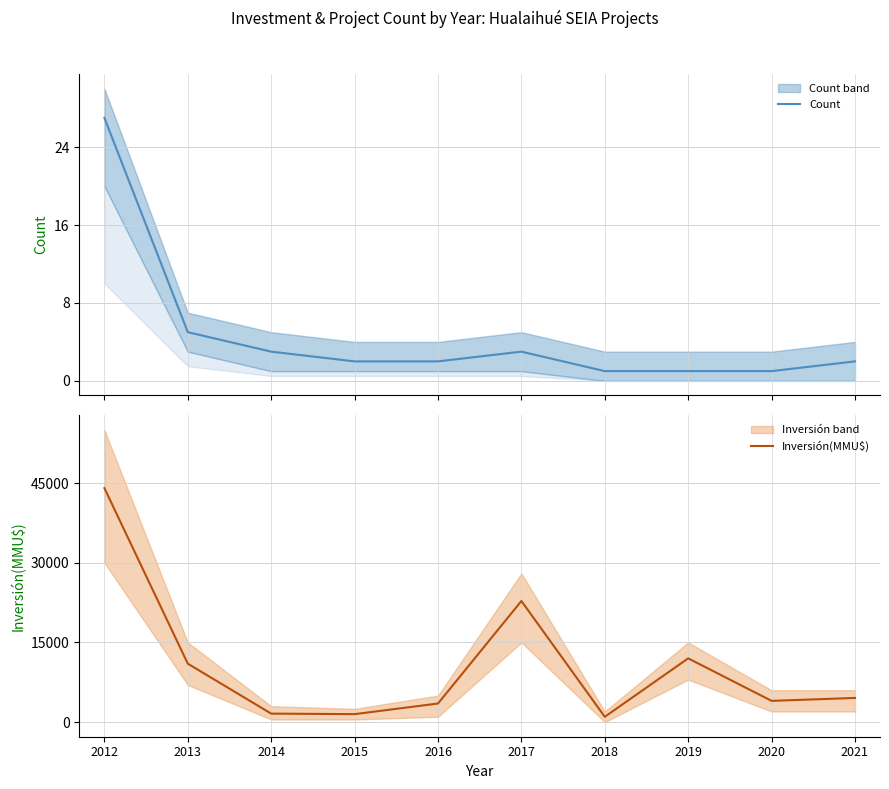

True or false: Count and Inversión(MMU$) cross at least once.

False